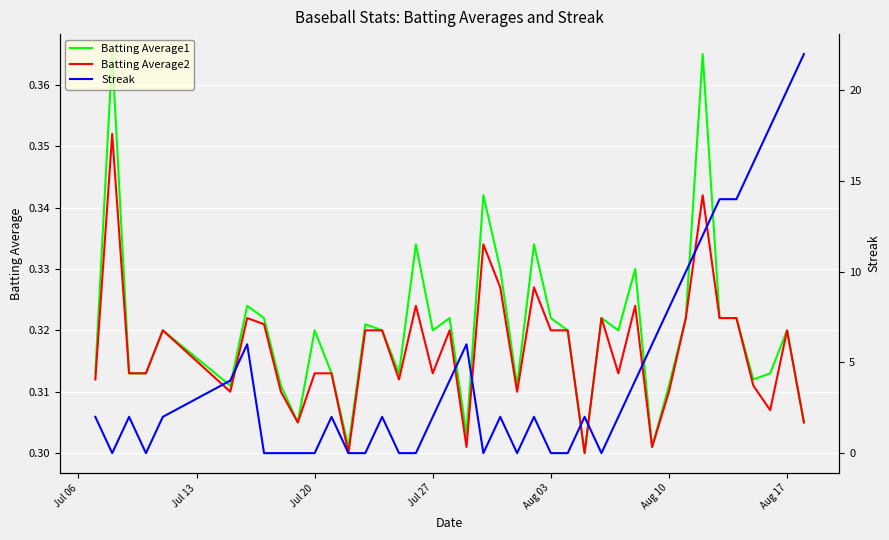

How many data points in Streak are less than 2?

15